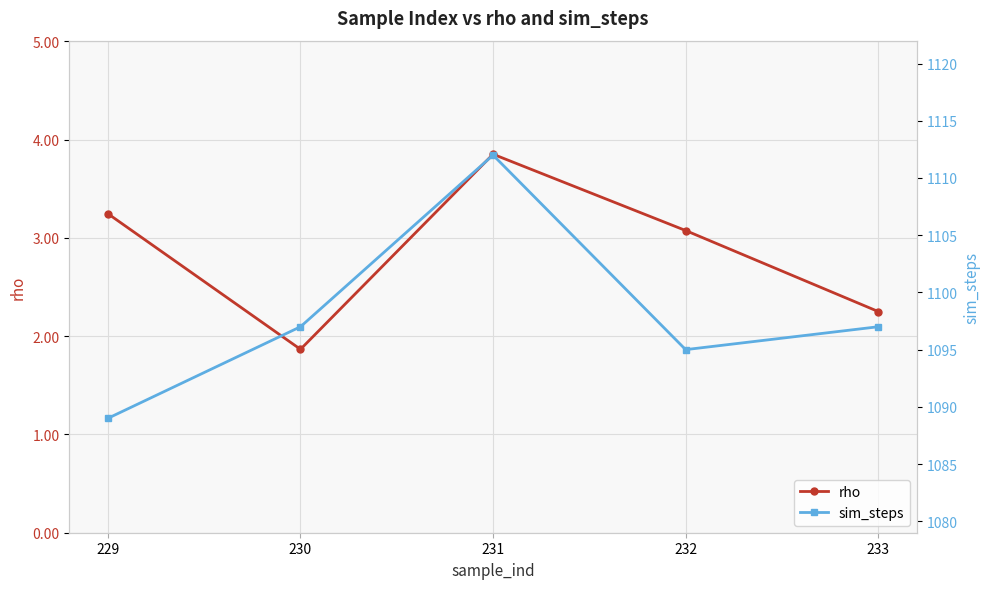

List the series in order of their overall mean, highest first.

sim_steps, rho